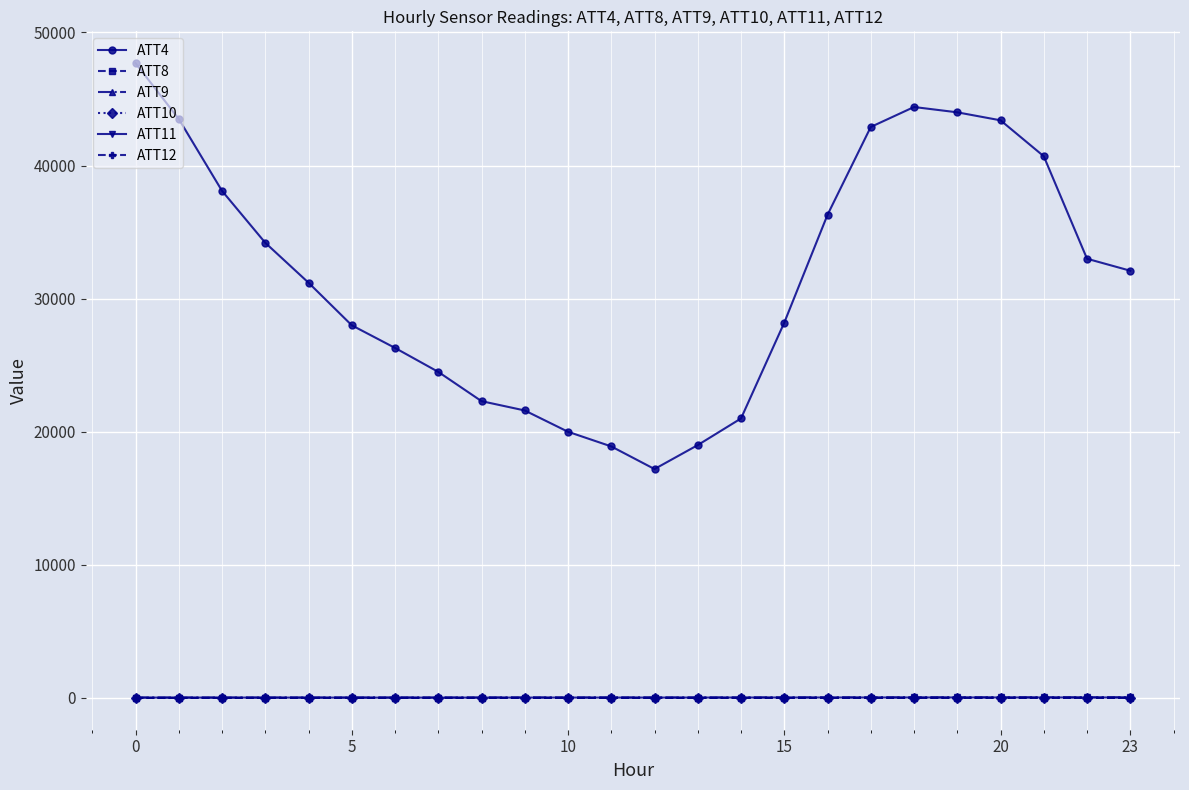

What is the average value of the ATT4 series?

31604.2